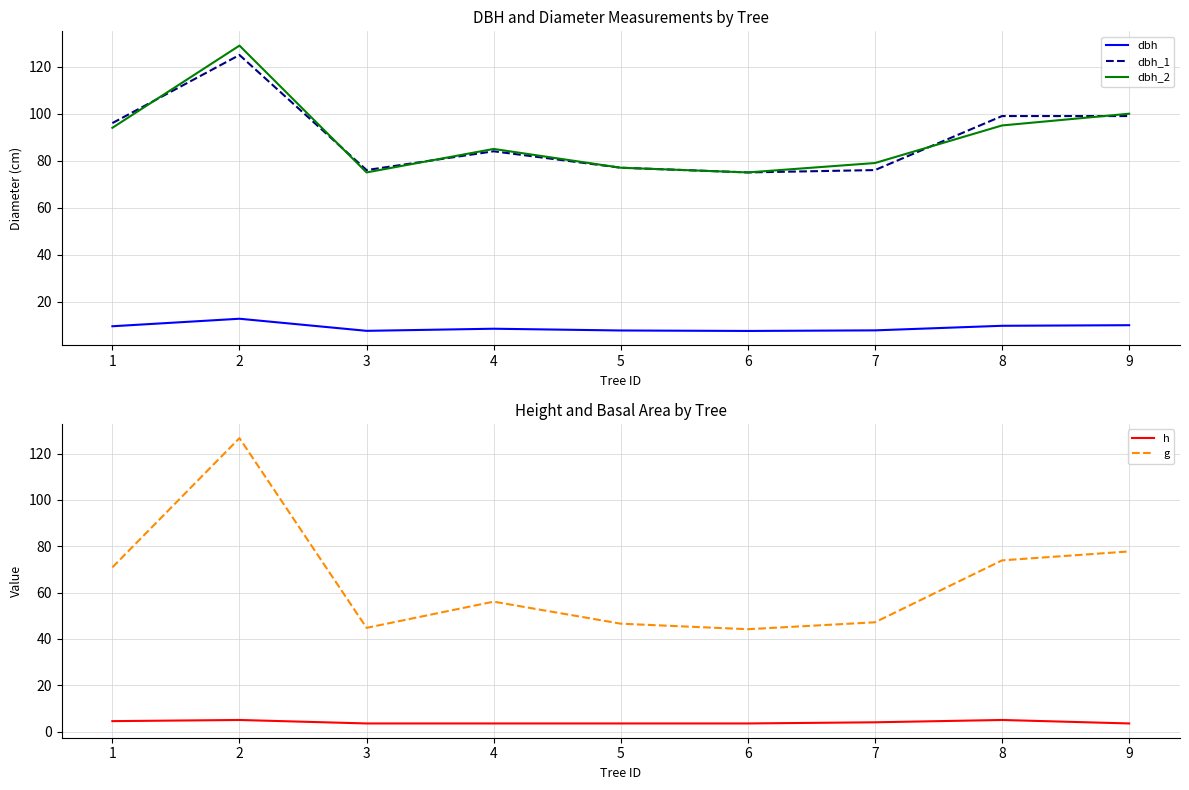

What is the maximum value for h?

5.0